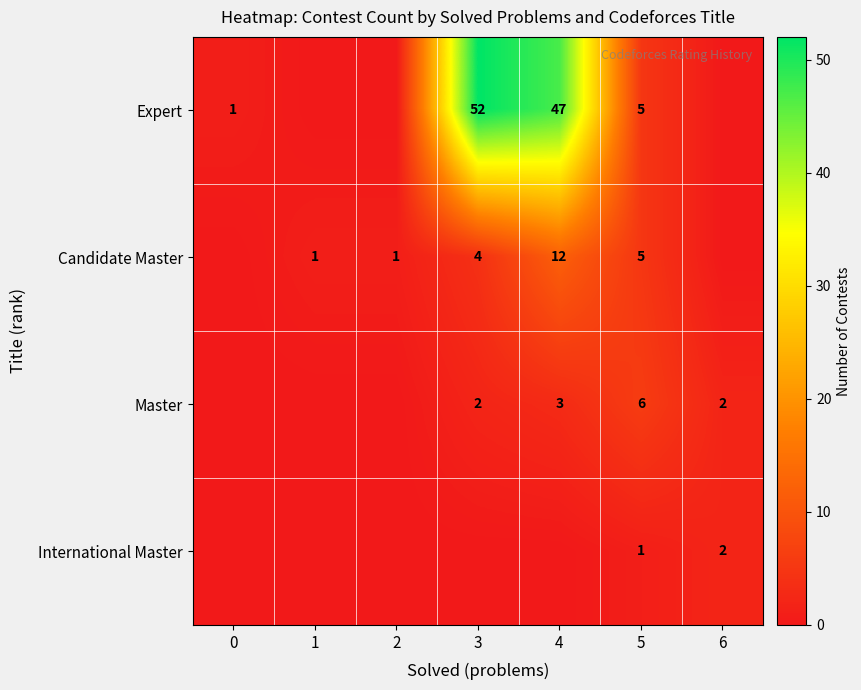

True or false: Candidate Master has a value of 8 at 5.

False